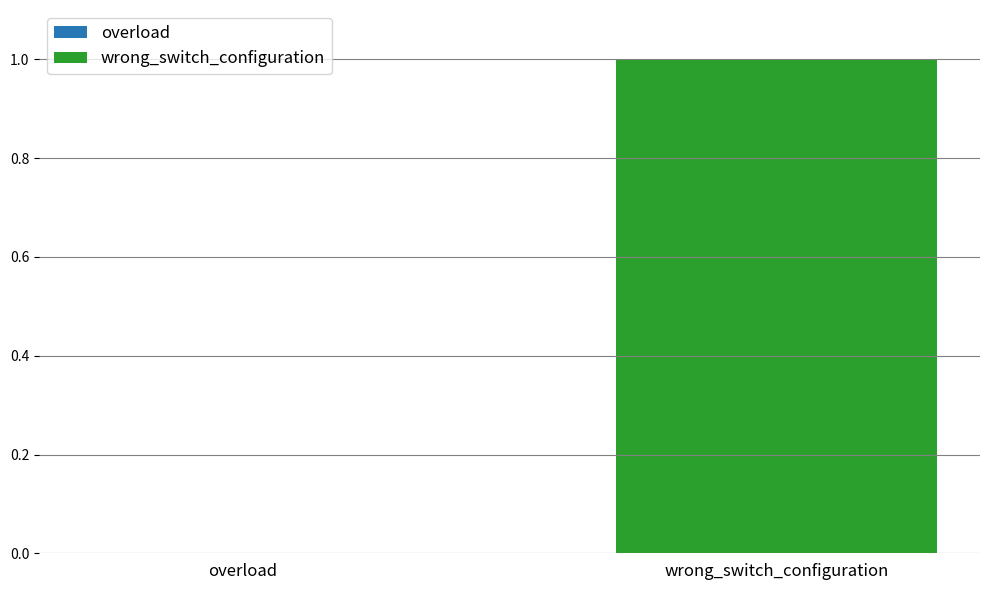

What is the difference between the maximum and minimum values?

1